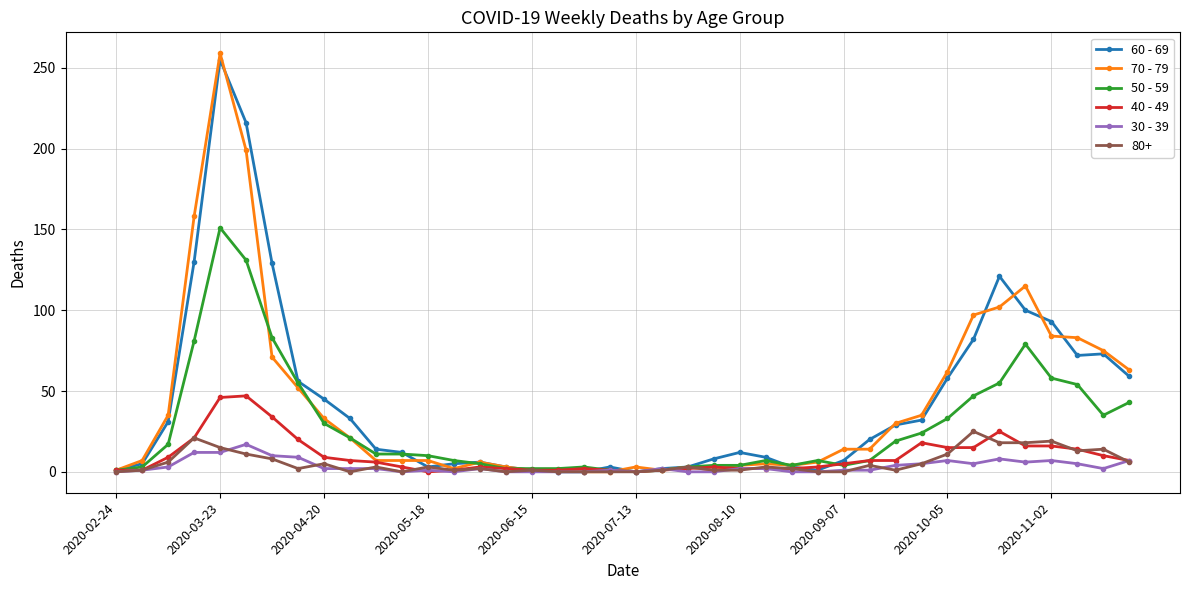

Which series has the widest spread of values?

70 - 79